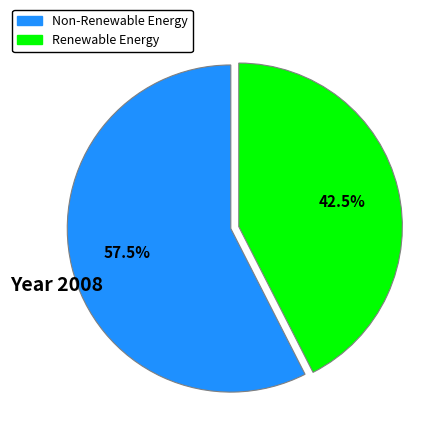

Which has a higher value, Non-Renewable Energy or Renewable Energy?

Non-Renewable Energy